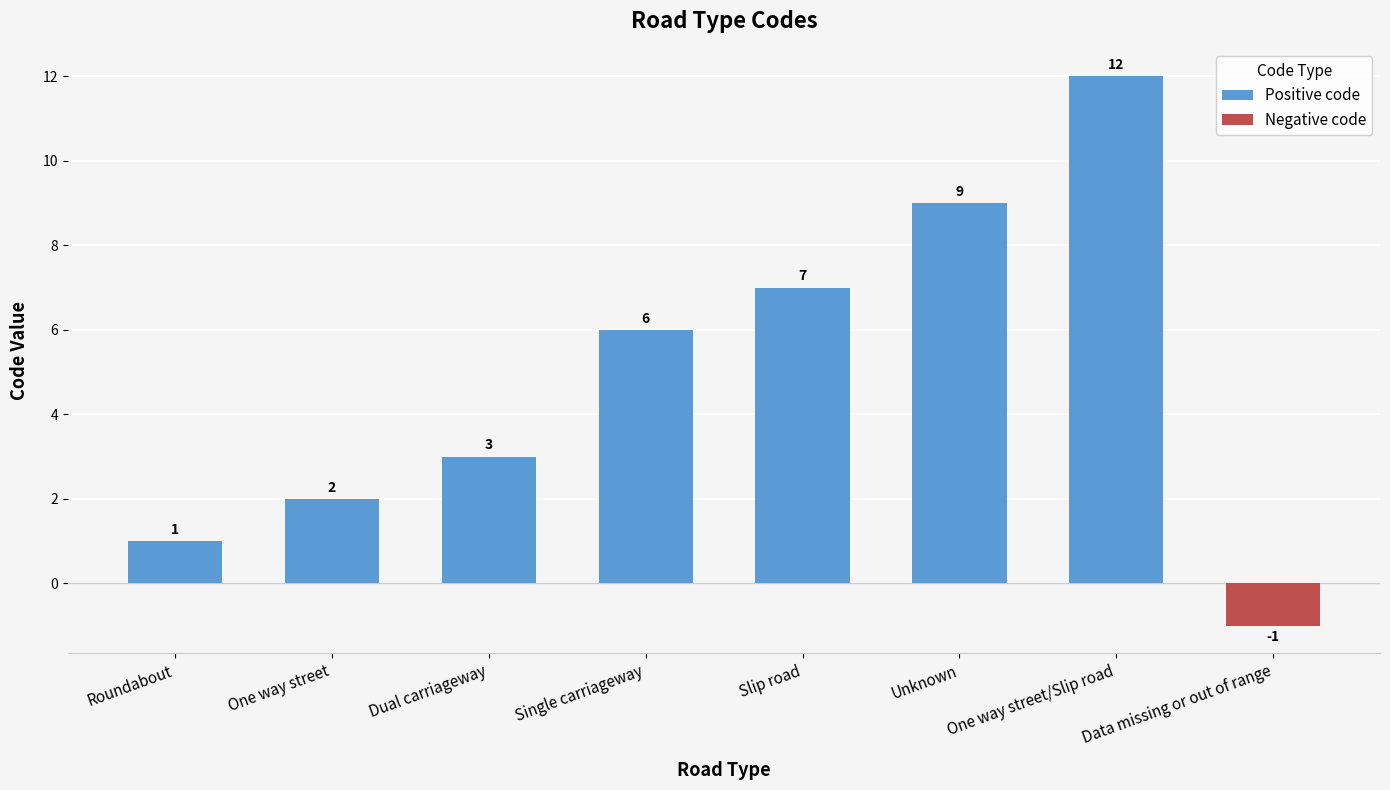

What are all the series names shown in the legend?

Positive code, Negative code